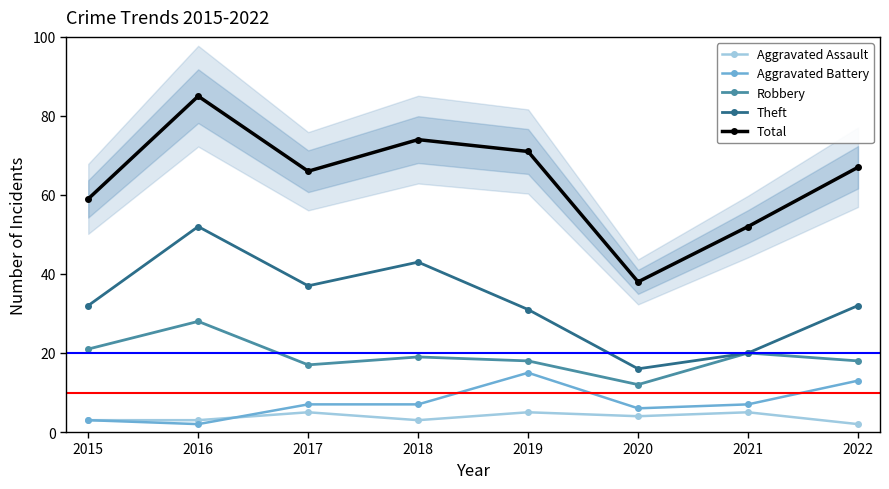

At which category does the chart reach its minimum across all series?

2022